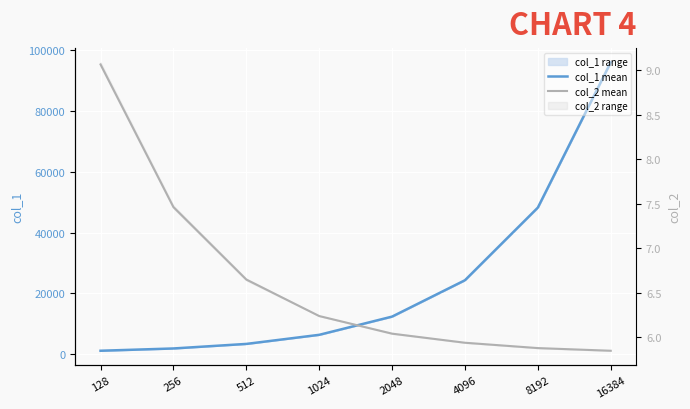

What is the sum of all col_1 mean values?

193650.8